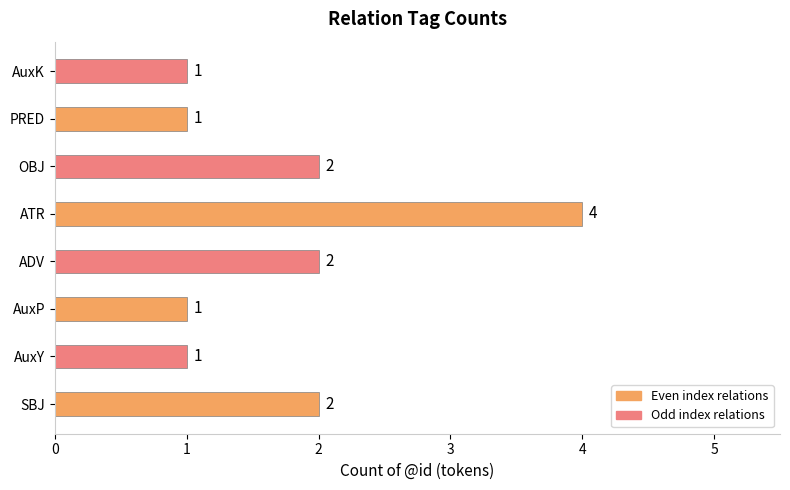

Reading bottom to top, extract all data points from this chart.

2	1	1	2	4	2	1	1